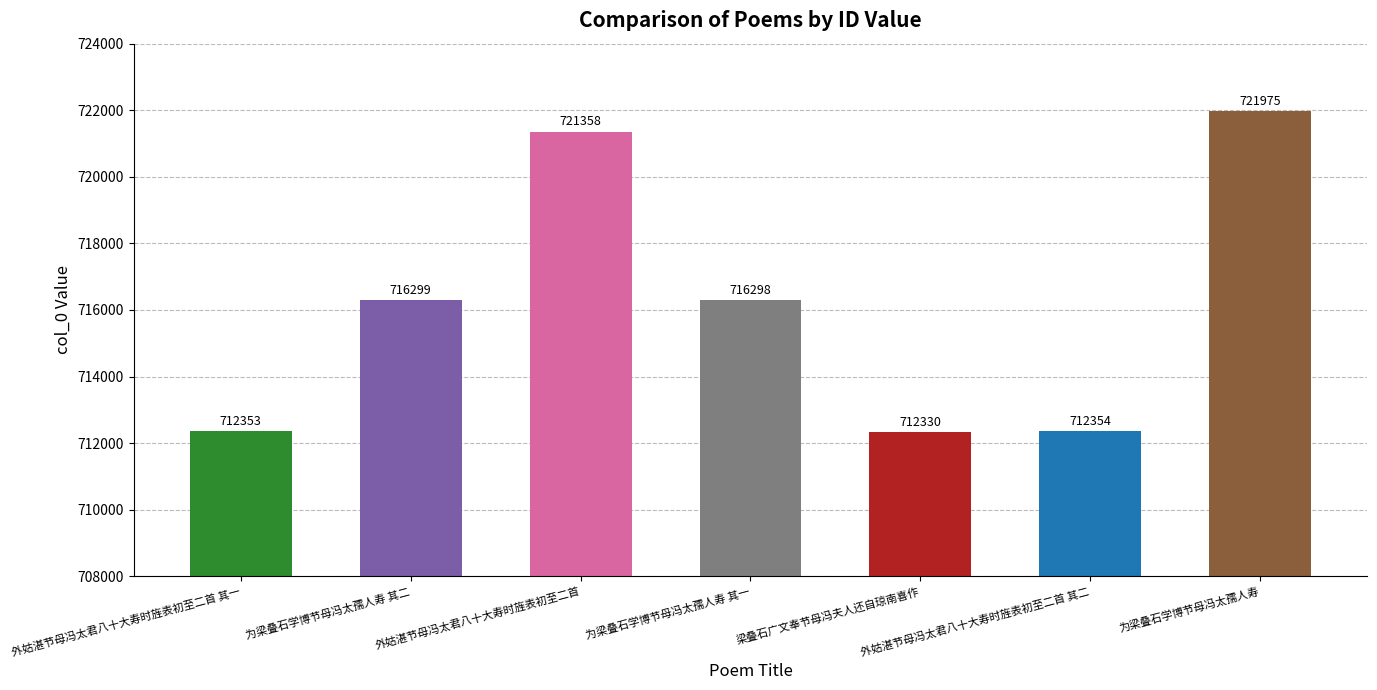

List the labels in order of value, largest first.

为梁叠石学博节母冯太孺人寿, 外姑湛节母冯太君八十大寿时旌表初至二首, 为梁叠石学博节母冯太孺人寿 其二, 为梁叠石学博节母冯太孺人寿 其一, 外姑湛节母冯太君八十大寿时旌表初至二首 其二, 外姑湛节母冯太君八十大寿时旌表初至二首 其一, 梁叠石广文奉节母冯夫人还自琼南喜作